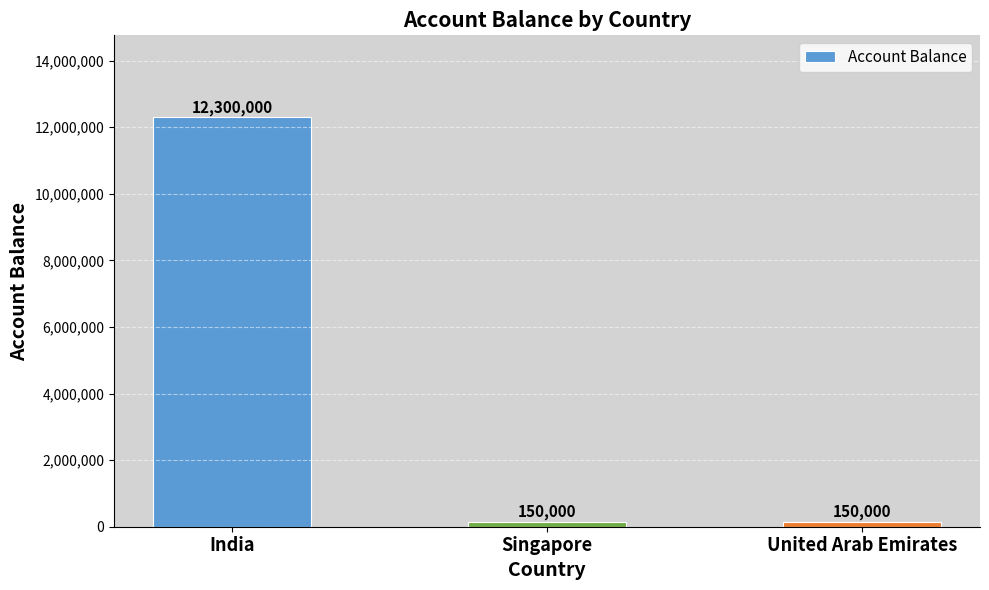

What position from the right is India?

3